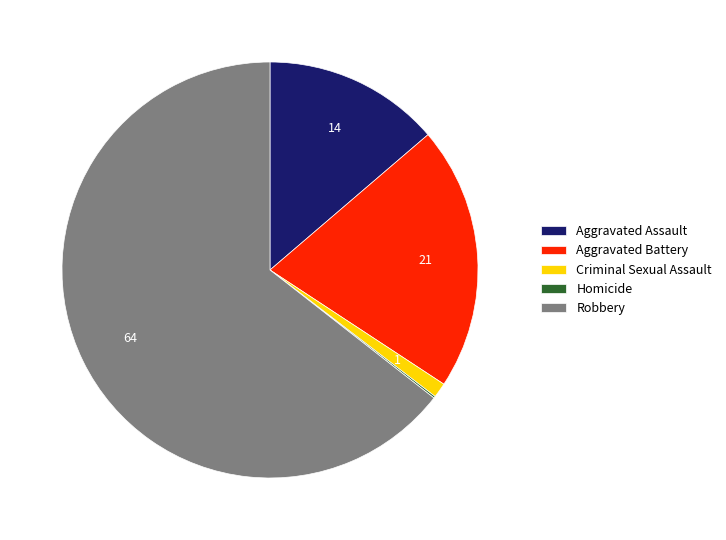

Which slice is the largest?

Robbery